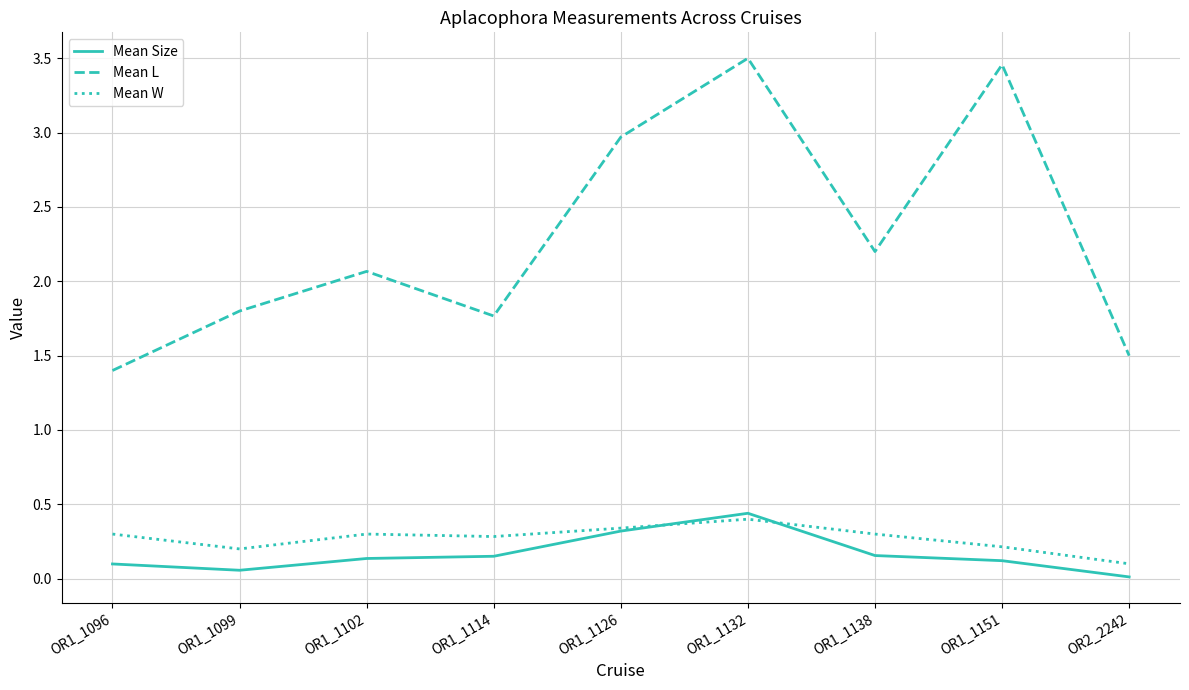

What is the total value across all series at OR1_1138?

2.7